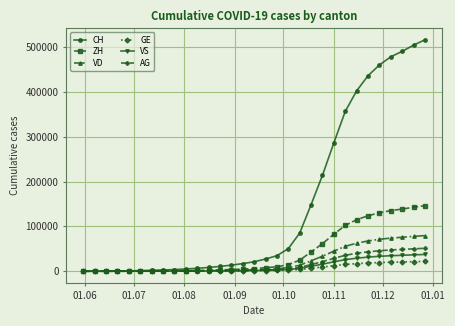

Which series has the widest spread of values?

CH